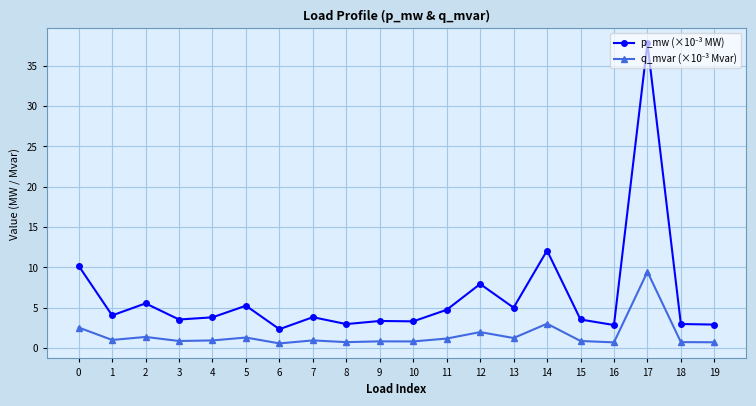

At which category is the sum across all series the highest?

17